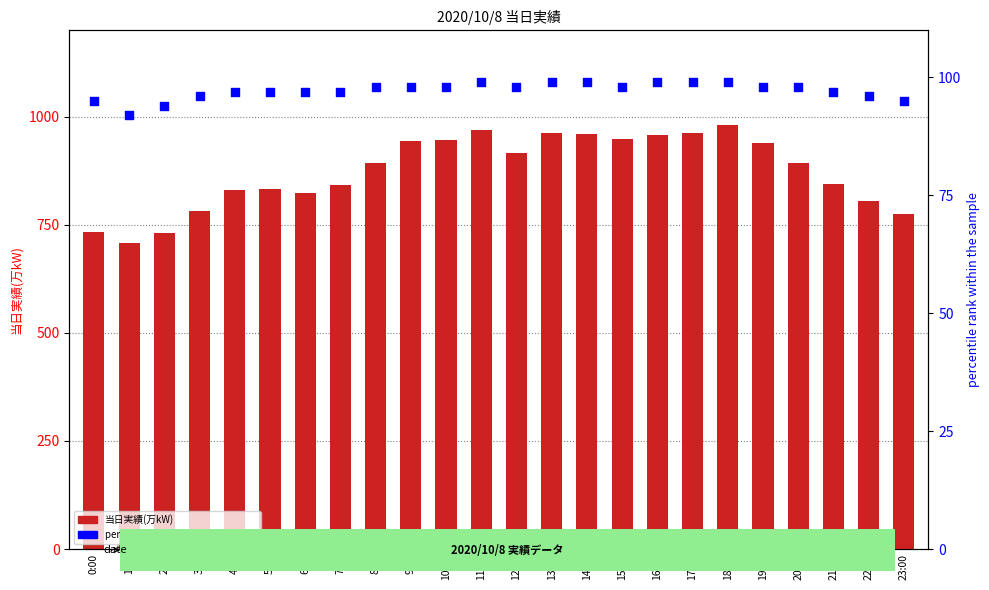

What are all the series names shown in the legend?

当日実績(万kW), percentile rank within the sample